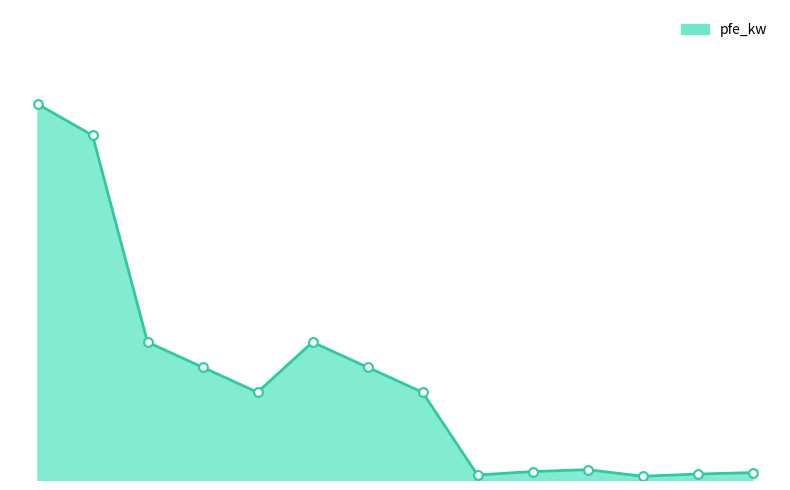

Does the chart have visible grid lines?

No